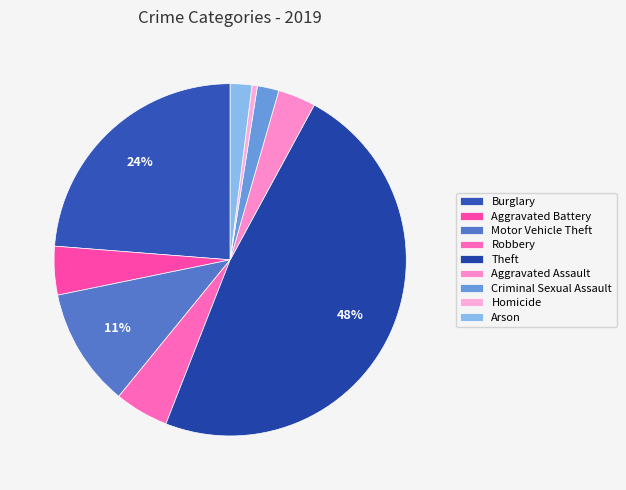

Between Criminal Sexual Assault and Arson, which is larger?

Criminal Sexual Assault